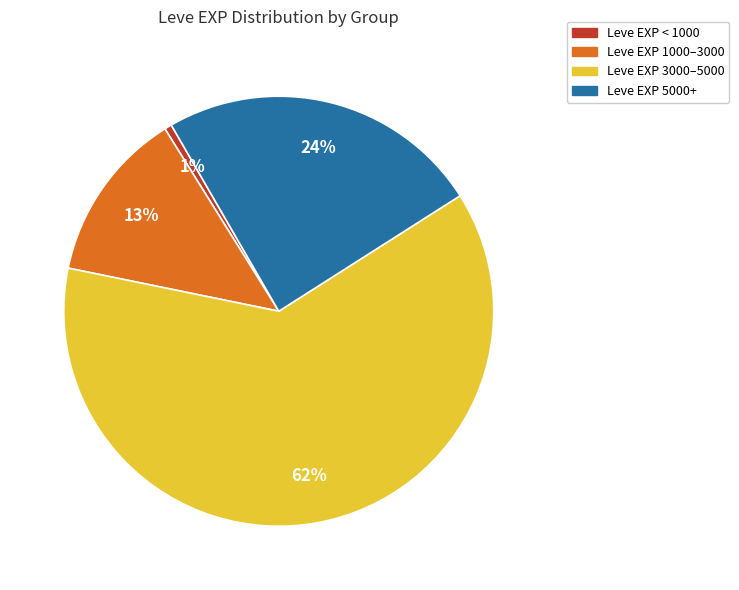

Does any single category account for the majority?

Yes